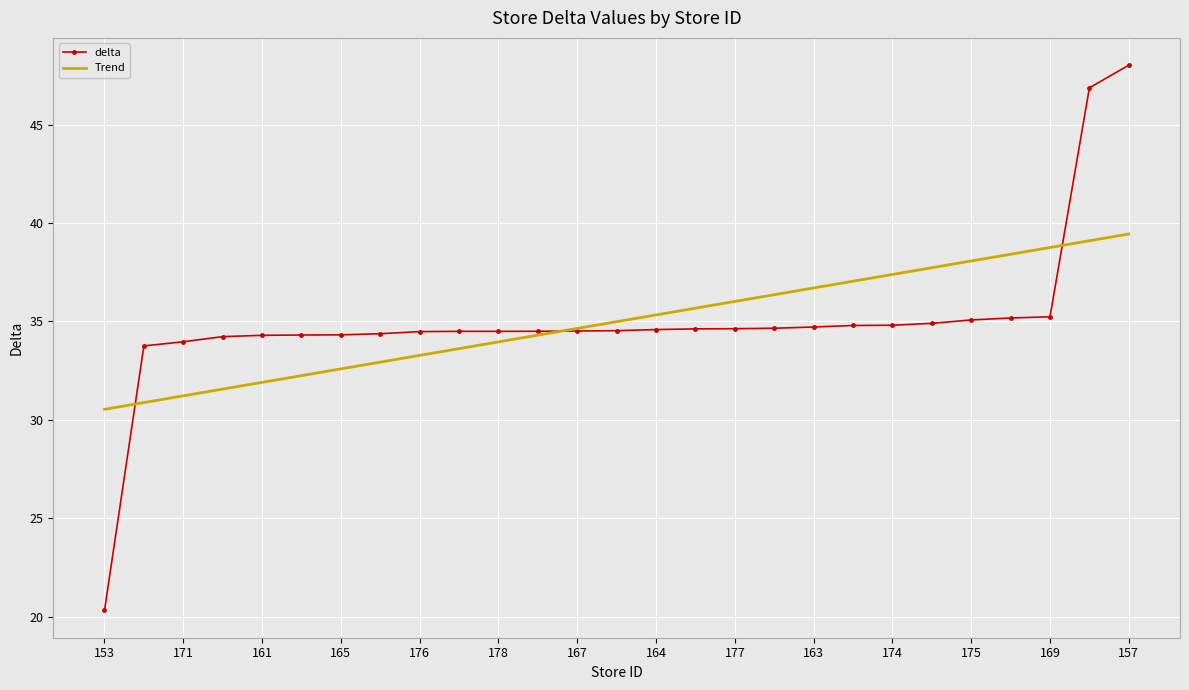

What is the minimum value shown in the chart?

20.3